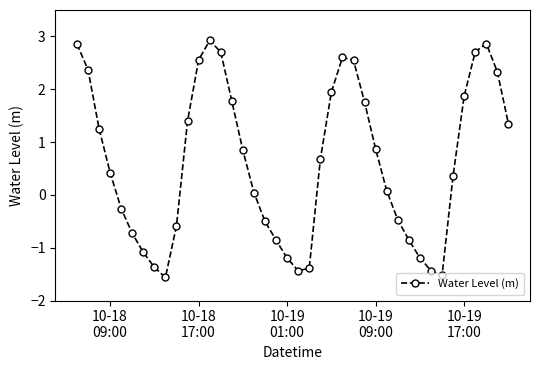

How many points are lower than both their immediate neighbors (excluding endpoints)?

3